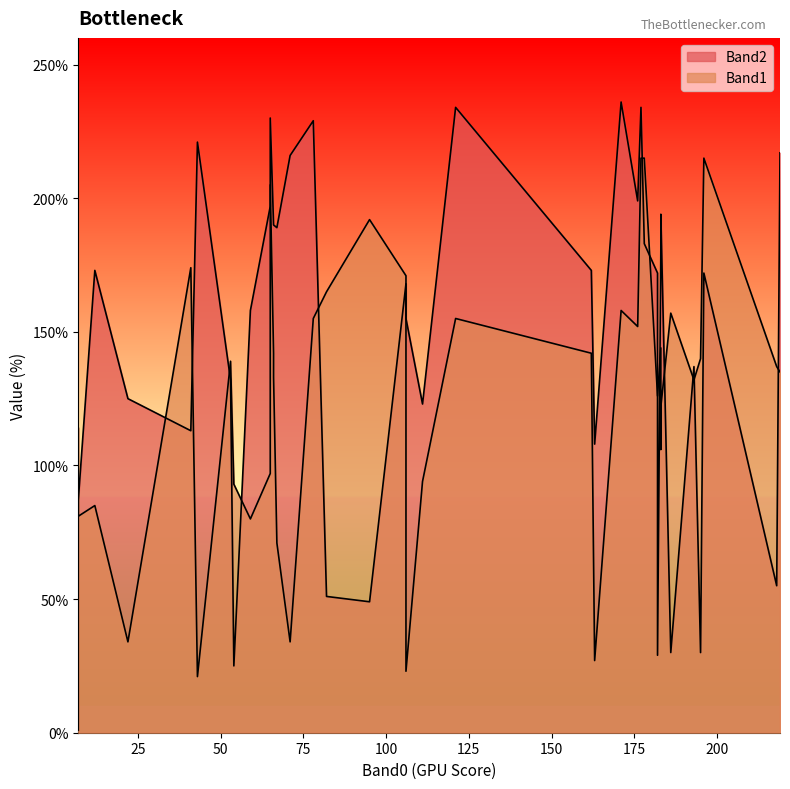

How many interior local valleys does the Band2 series have?

15